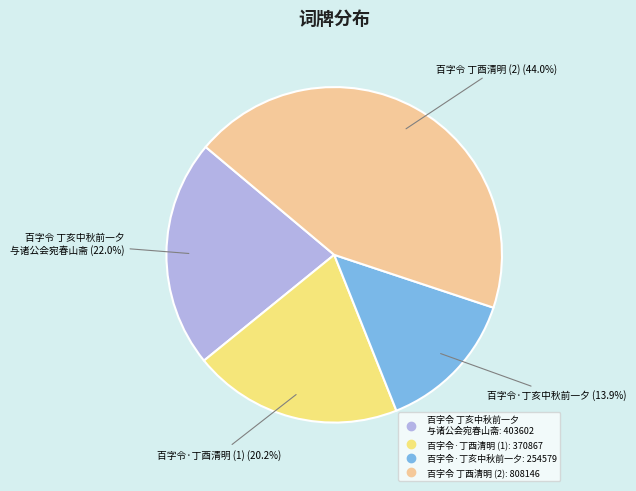

Does any single category account for the majority?

No